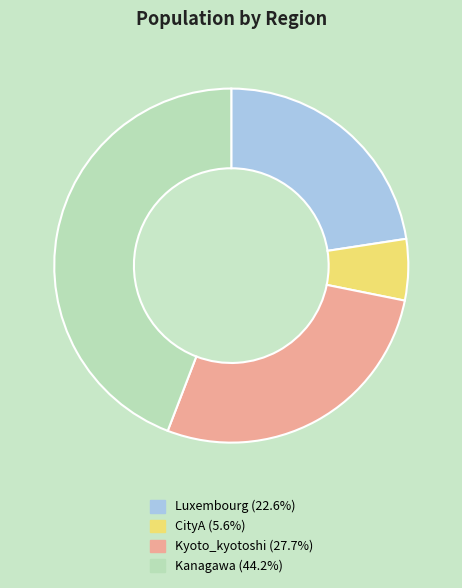

Between Kyoto_kyotoshi and CityA, which is larger?

Kyoto_kyotoshi